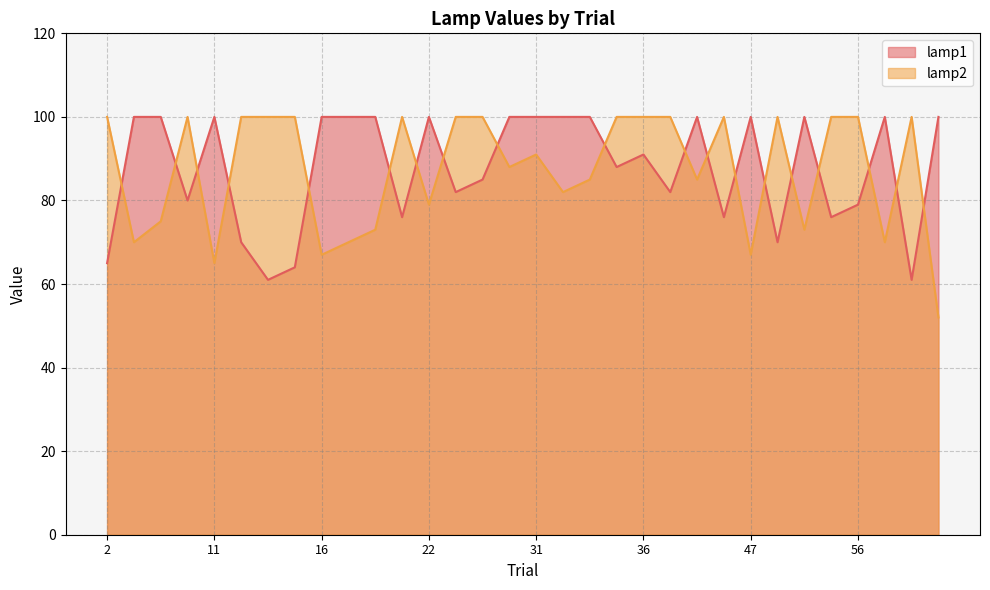

Reading left to right, list all the values displayed in this chart.

lamp1: 2=65	3=100	6=100	9=80	11=100	12=70	13=61	14=64	16=100	17=100	18=100	19=76	22=100	25=82	26=85	28=100	31=100	32=100	34=100	35=88	36=91	38=82	40=100	45=76	47=100	48=70	51=100	53=76	56=79	60=100	61=61	64=100
lamp2: 2=100	3=70	6=75	9=100	11=65	12=100	13=100	14=100	16=67	17=70	18=73	19=100	22=79	25=100	26=100	28=88	31=91	32=82	34=85	35=100	36=100	38=100	40=85	45=100	47=67	48=100	51=73	53=100	56=100	60=70	61=100	64=52